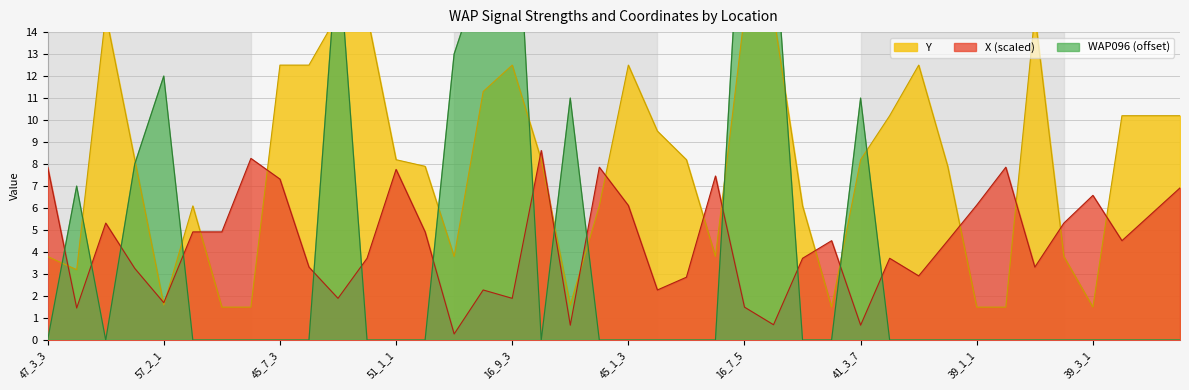

Which series has the largest total across all categories?

Y